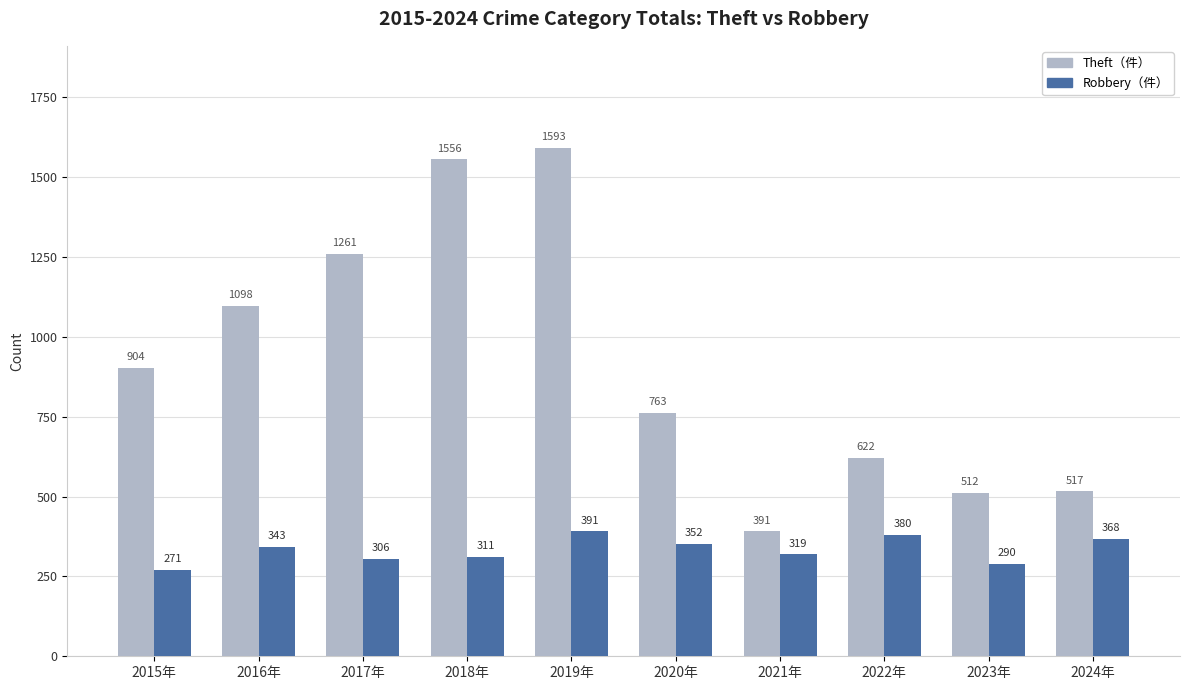

How many categories are shown in the chart?

10